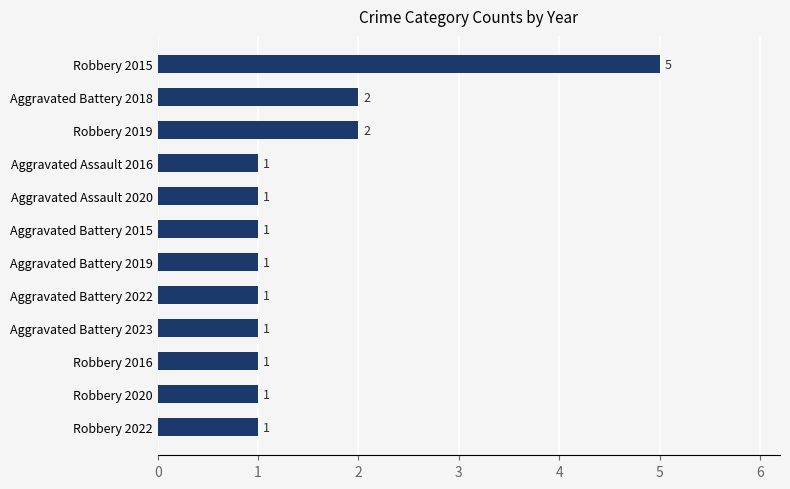

What is the difference between the maximum and second lowest values?

4